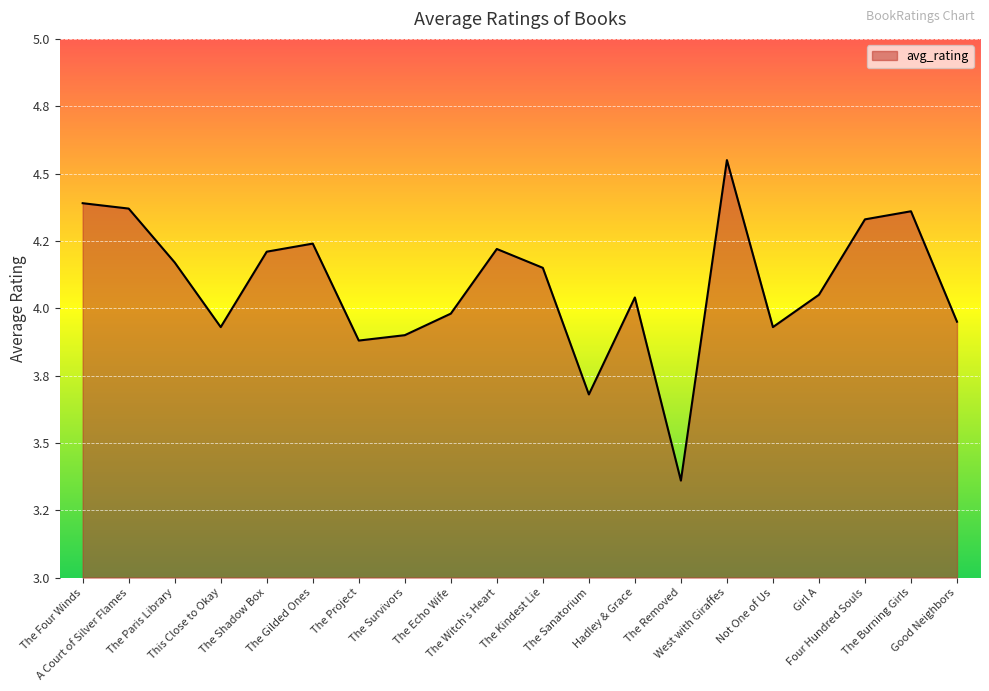

Where is the data nearest to the value 3?

The Removed